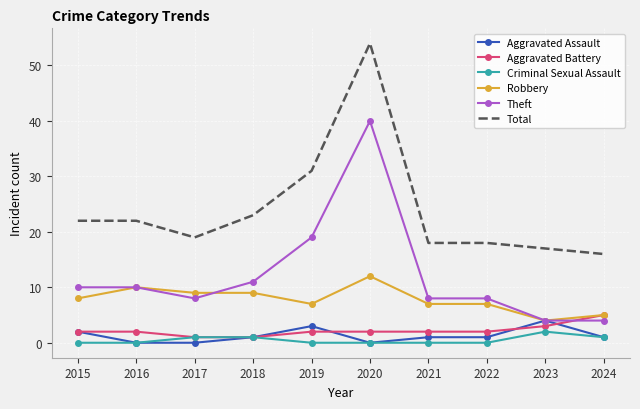

Reading right to left, list all the values displayed in this chart.

Aggravated Assault: 1	4	1	1	0	3	1	0	0	2
Aggravated Battery: 5	3	2	2	2	2	1	1	2	2
Criminal Sexual Assault: 1	2	0	0	0	0	1	1	0	0
Robbery: 5	4	7	7	12	7	9	9	10	8
Theft: 4	4	8	8	40	19	11	8	10	10
Total: 16	17	18	18	54	31	23	19	22	22